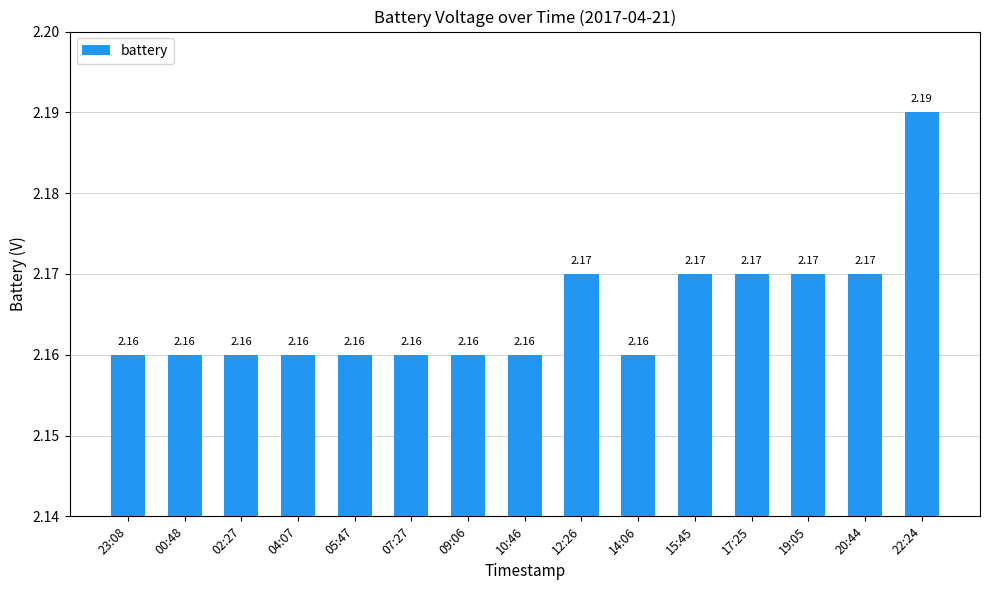

Approximately how many times larger is the value at 09:06 compared to 19:05?

1.0